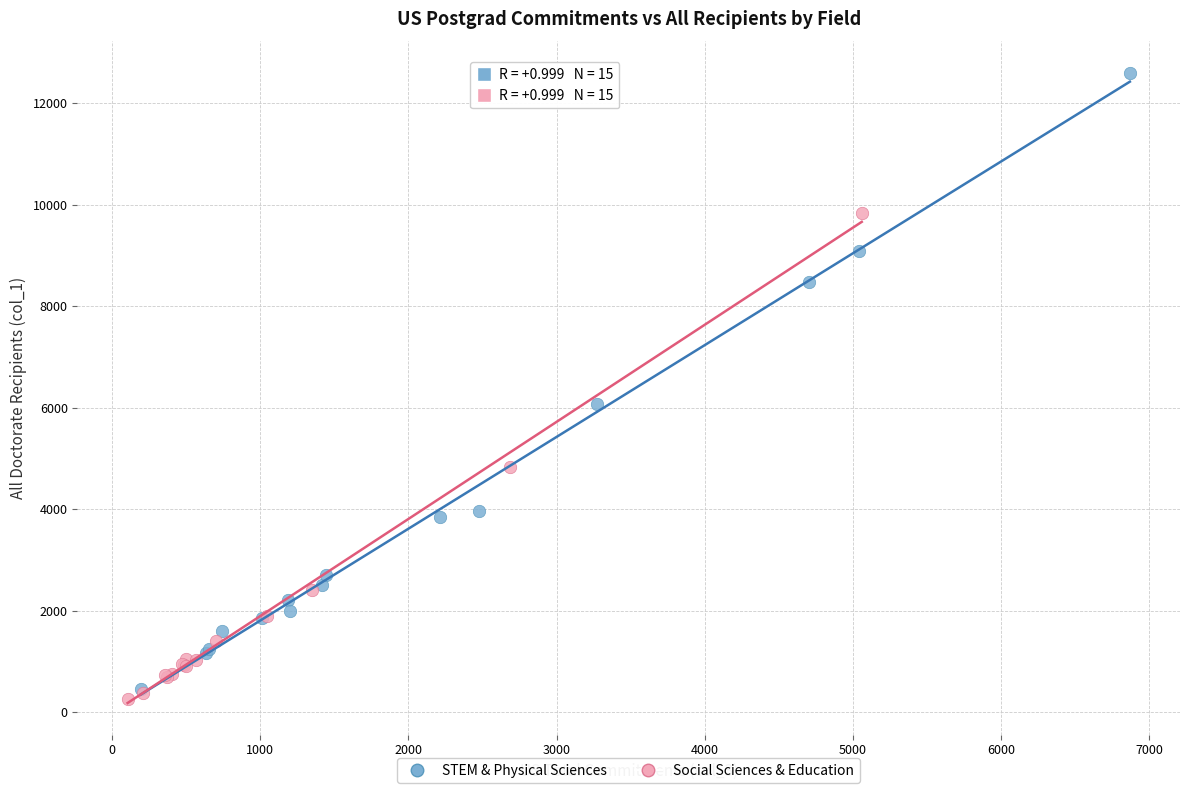

Which series has the largest Y range (max minus min)?

STEM & Physical Sciences